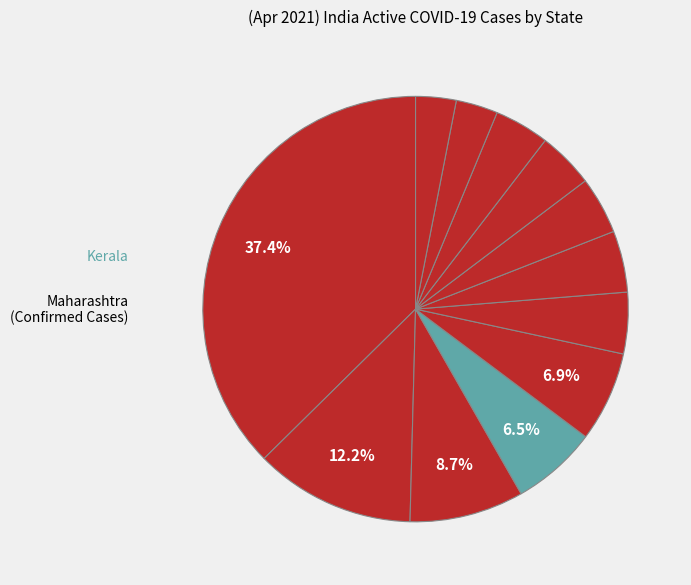

Count the number of slices in the pie.

12